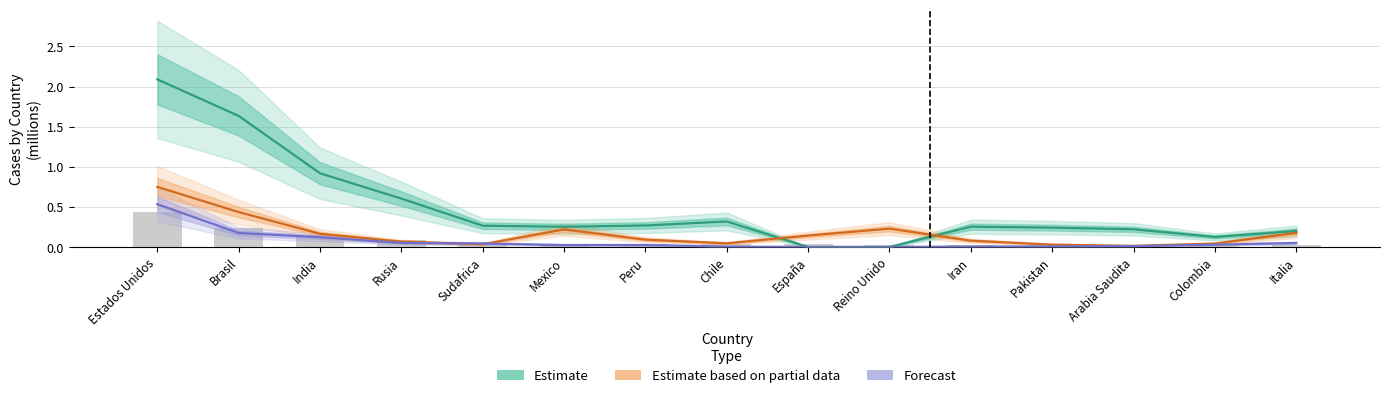

Reading left to right, extract all data points from this chart.

Estimate: 2.1	1.6	0.9	0.6	0.3	0.3	0.3	0.3	0.0	0.0	0.3	0.2	0.2	0.1	0.2
Estimate based on partial data: 0.7	0.4	0.2	0.1	0.0	0.2	0.1	0.0	0.1	0.2	0.1	0.0	0.0	0.0	0.2
Forecast: 0.5	0.2	0.1	0.1	0.0	0.0	0.0	0.0	0.0	0.0	0.0	0.0	0.0	0.0	0.0